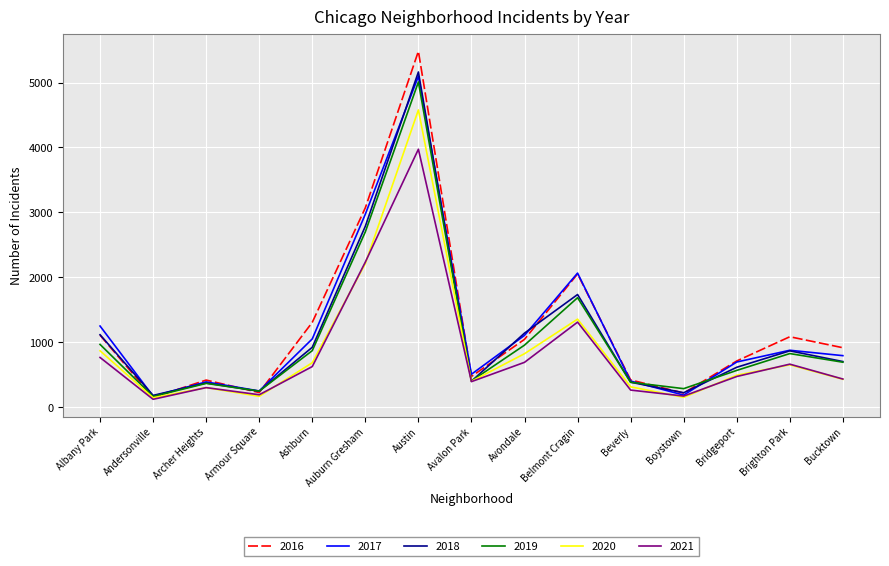

What position from the left is Albany Park?

1